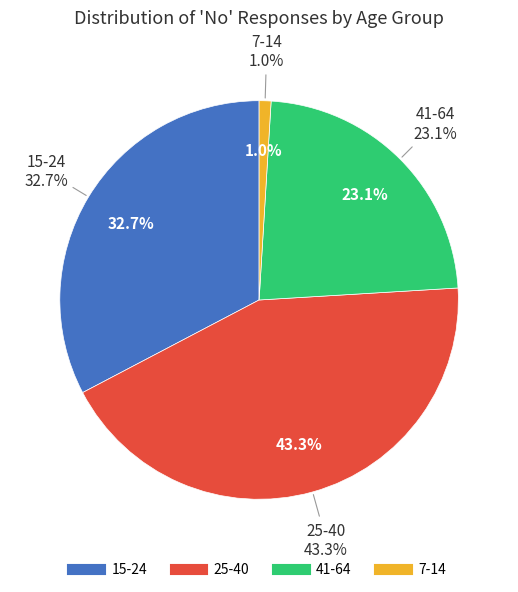

Which category has the biggest portion of the pie?

25-40